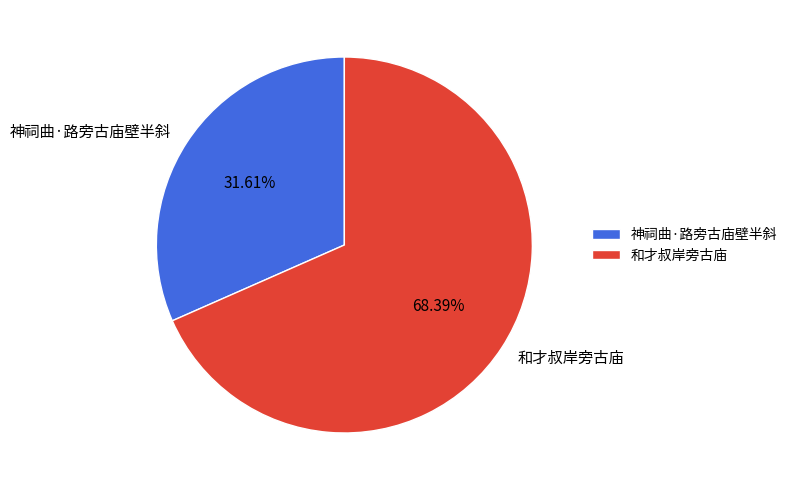

To the nearest percent, what percentage of the pie is 和才叔岸旁古庙?

68%